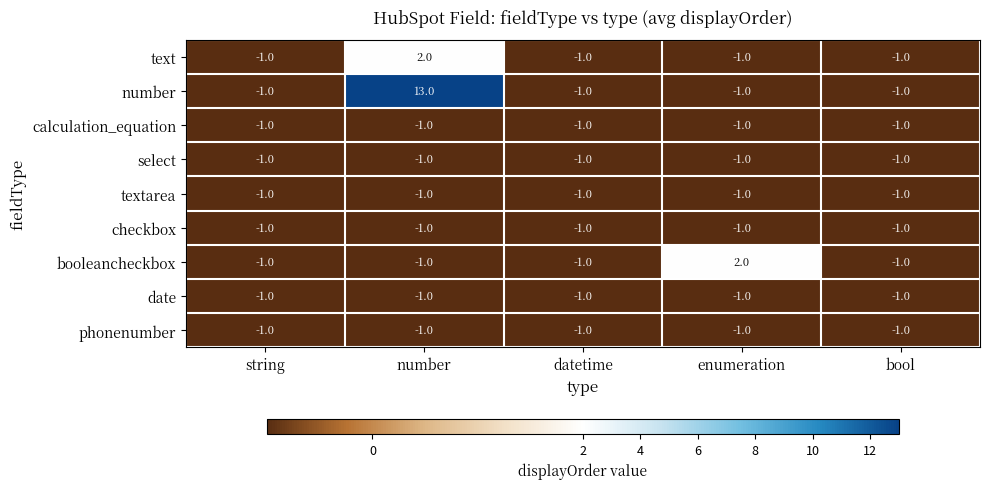

At which label is textarea closest to -1?

string